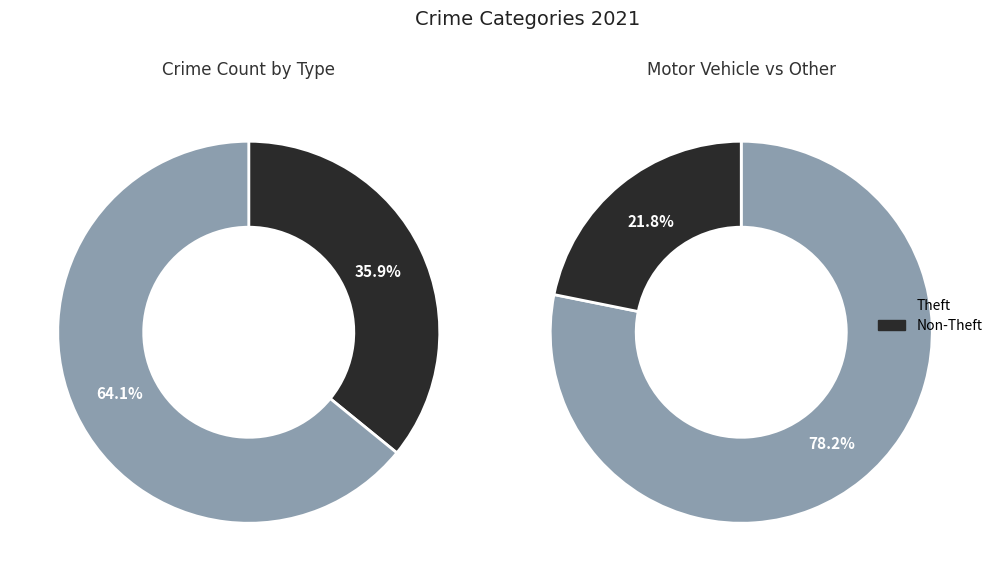

What percentage is the Theft slice, to the nearest percent?

64%